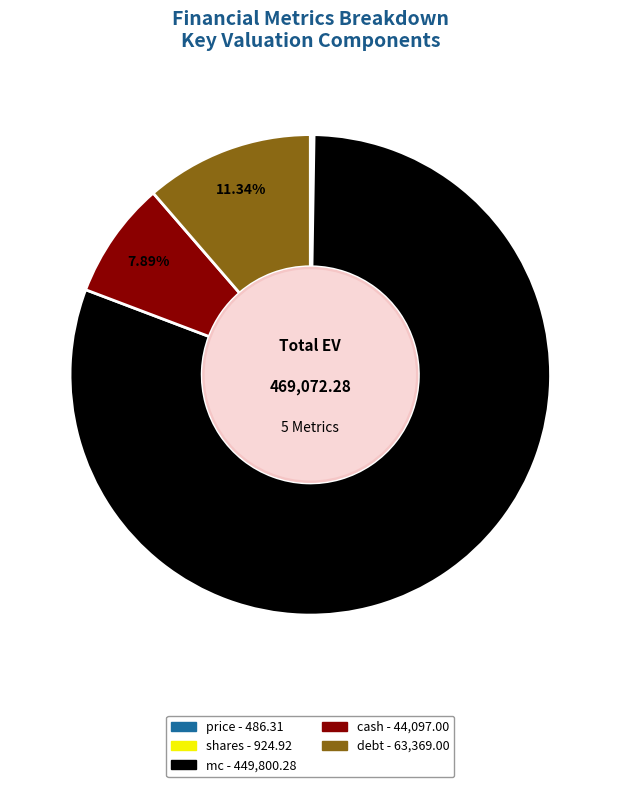

What percentage is the cash slice, to the nearest percent?

8%